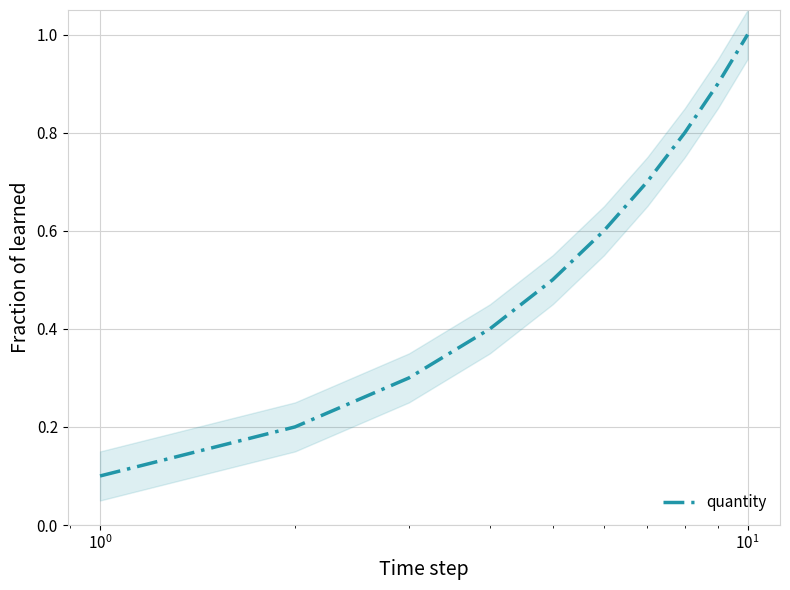

How many lines are shown in the chart?

1